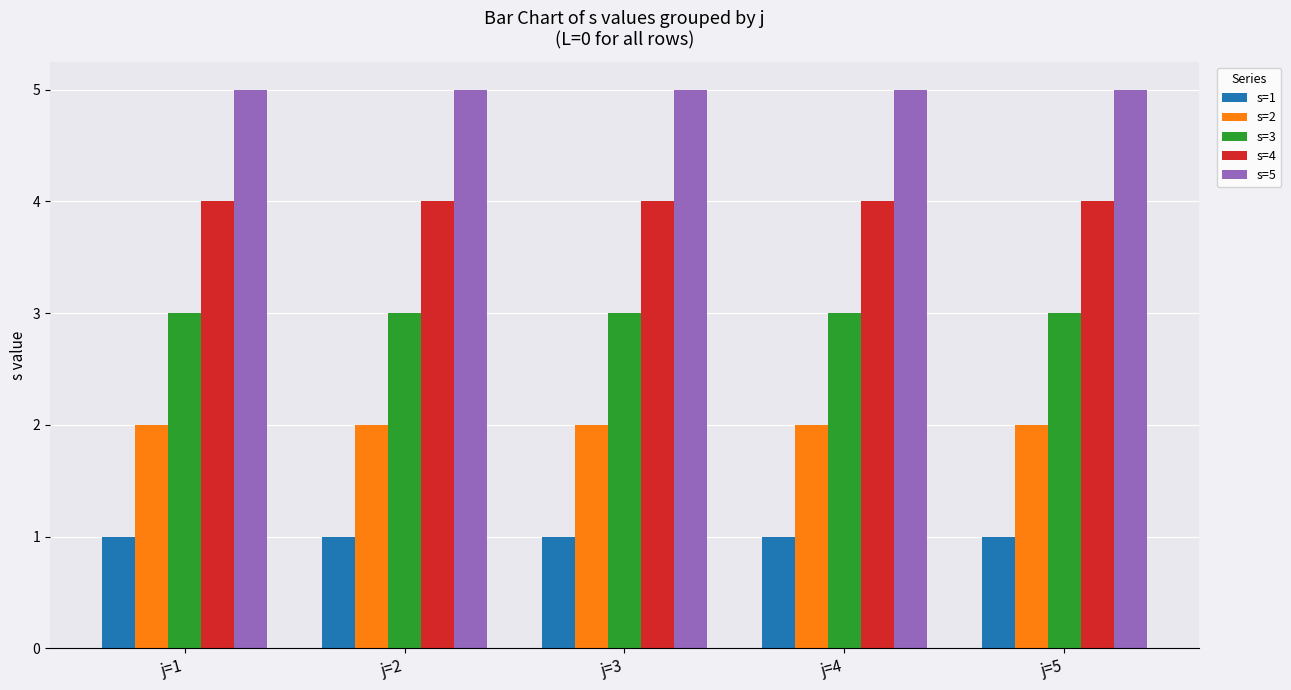

Is the value of s=5 at j=3 greater than the value of s=1 at j=5?

Yes